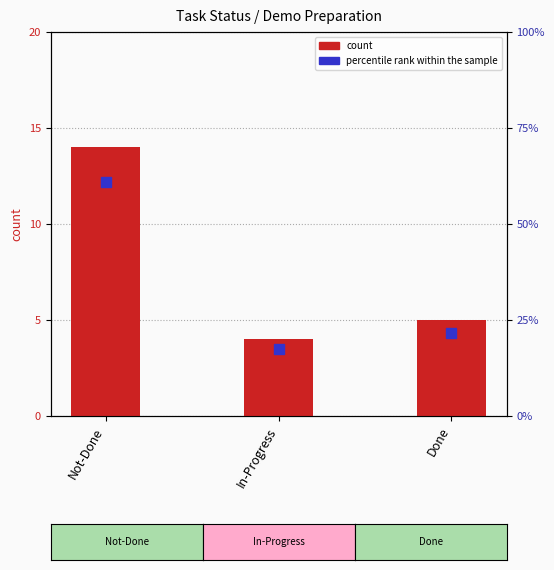

What is the sum of the percentile rank within the sample values at Not-Done and Done?

82.6